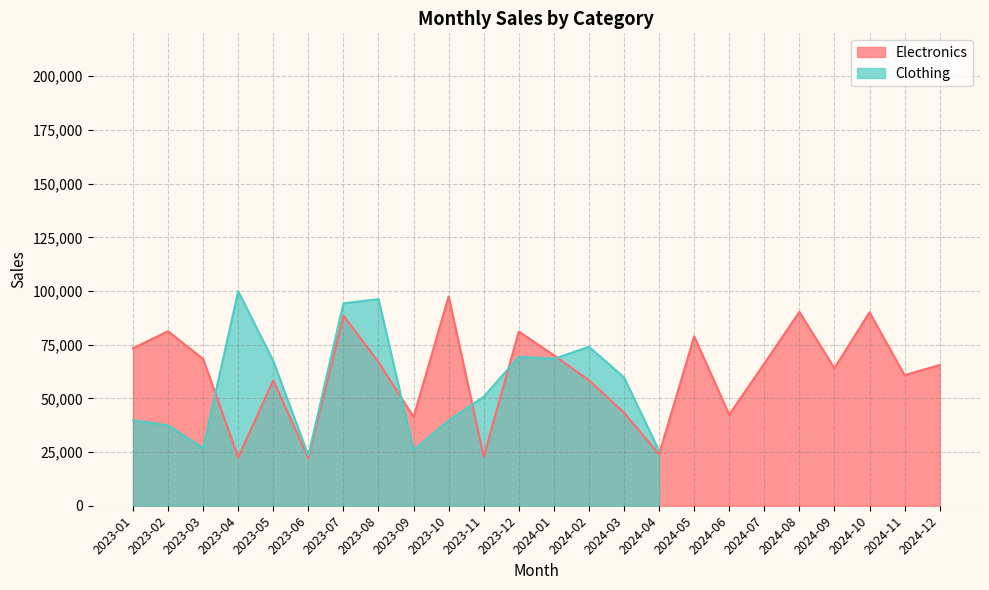

The chart shows a value of 100427 at 2023-08. True or false?

False